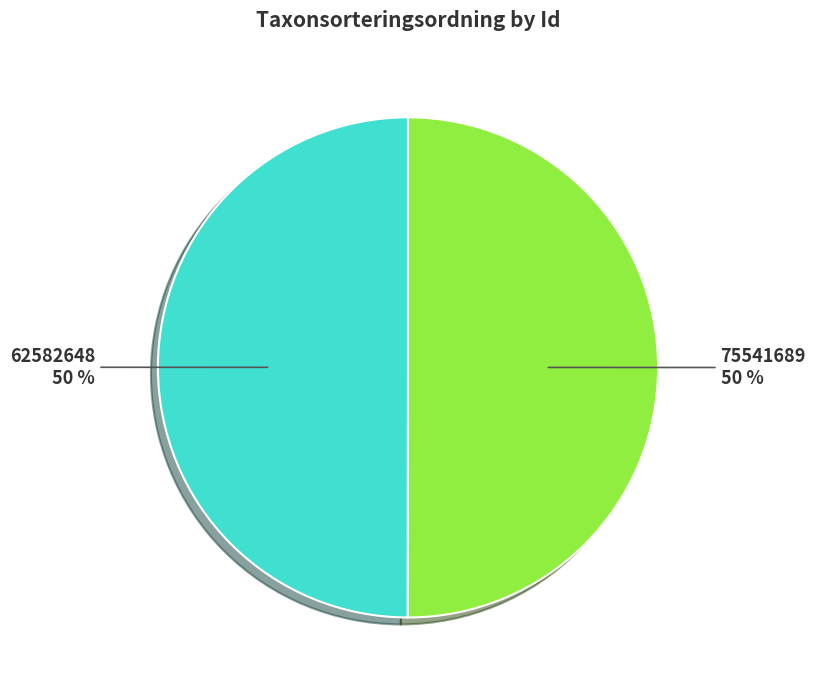

The 62582648 slice represents 50% of the pie. True or false?

True